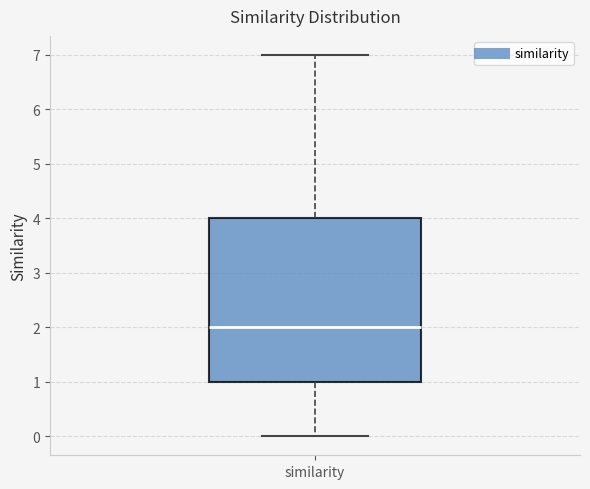

Where does the upper whisker of the box for similarity end on the y-axis? The values are not printed on the chart, so give them approximately, as read against the axis.

7